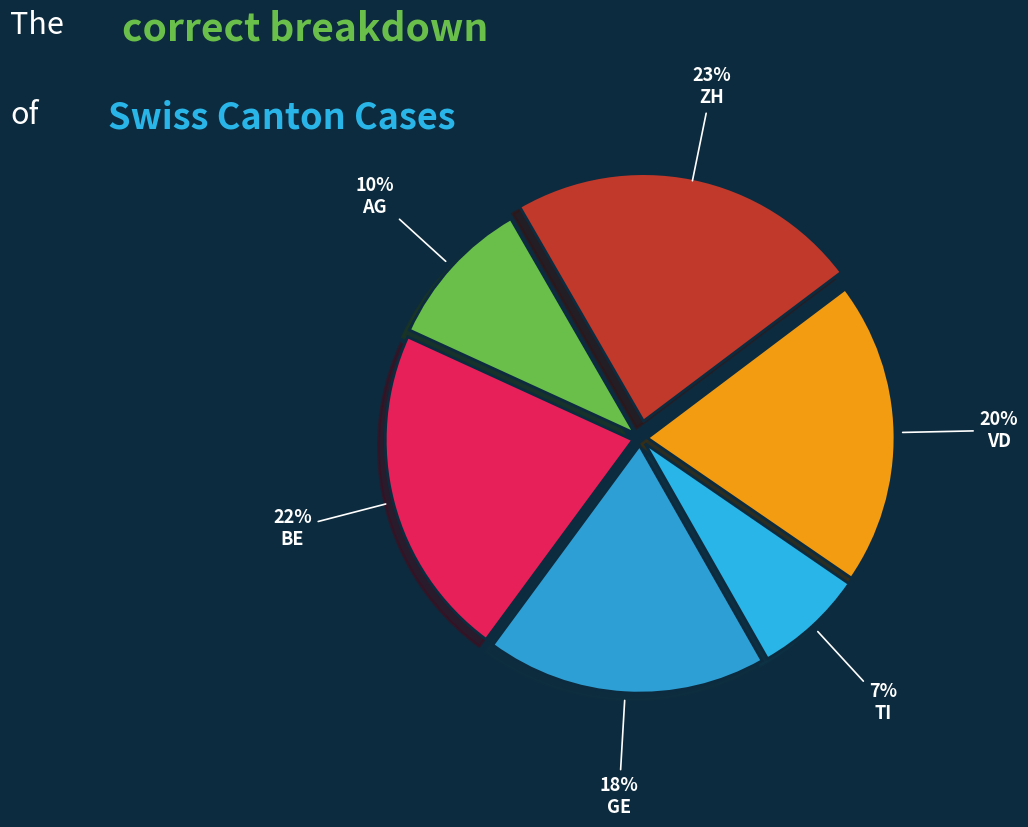

To the nearest percent, what is the combined percentage of BE and AG?

32%